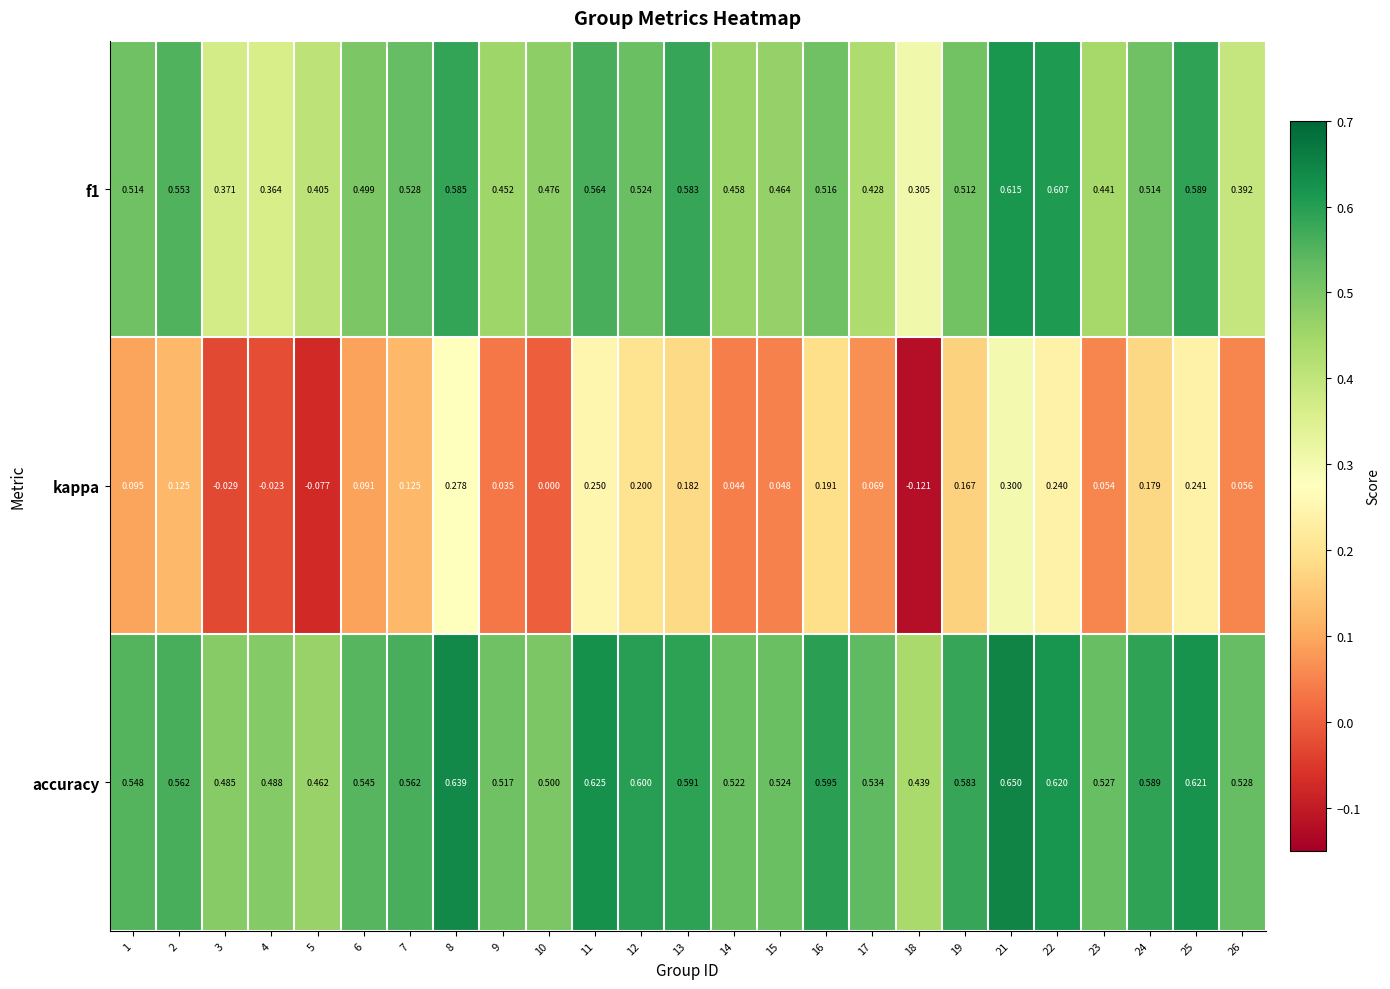

Between 8 and 12, which series saw the biggest shift?

kappa